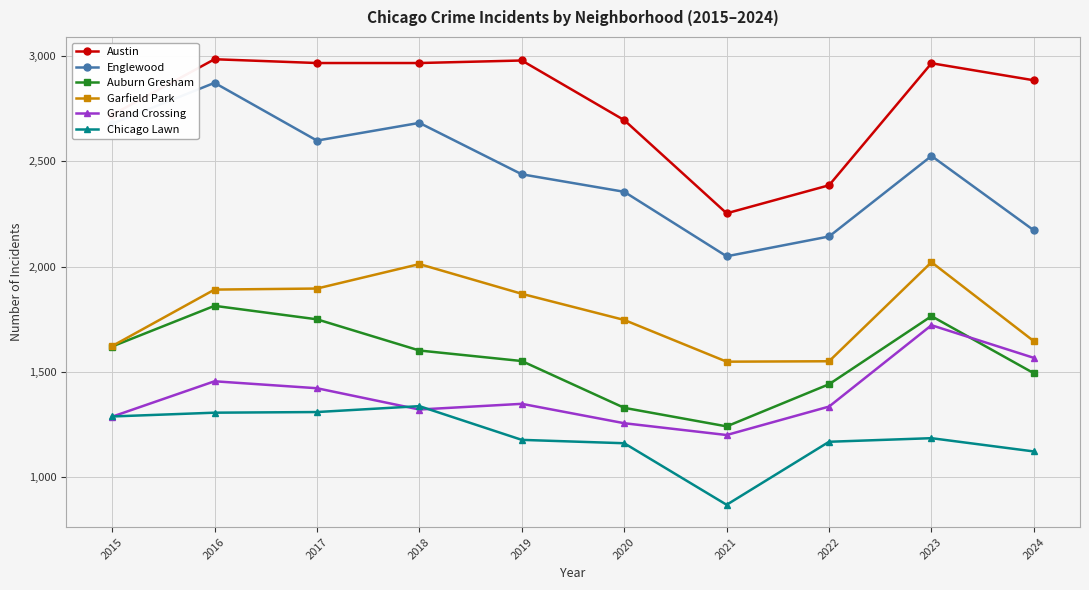

True or false: Auburn Gresham and Austin cross at least once.

False